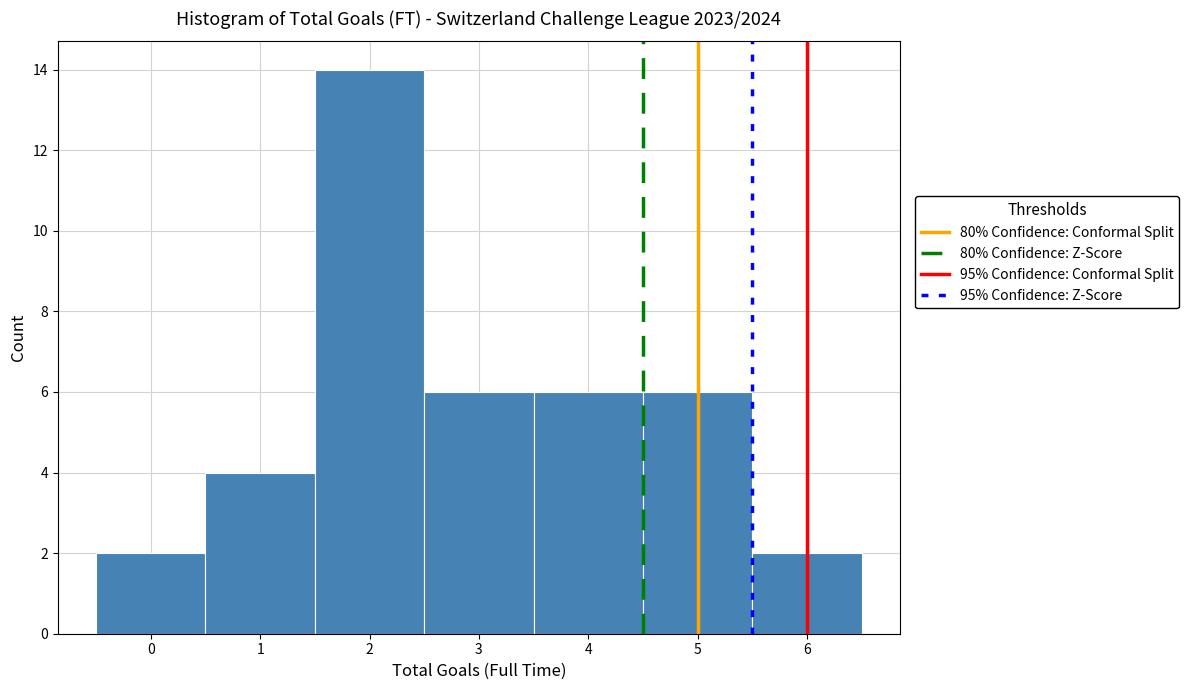

Reading left to right, list every bar in this chart as the range it spans on the x-axis followed by its height. The values are not printed on the chart, so give them approximately, as read against the axis.

-0.5 to 0.5: 2
0.5 to 1.5: 4
1.5 to 2.5: 14
2.5 to 3.5: 6
3.5 to 4.5: 6
4.5 to 5.5: 6
5.5 to 6.5: 2